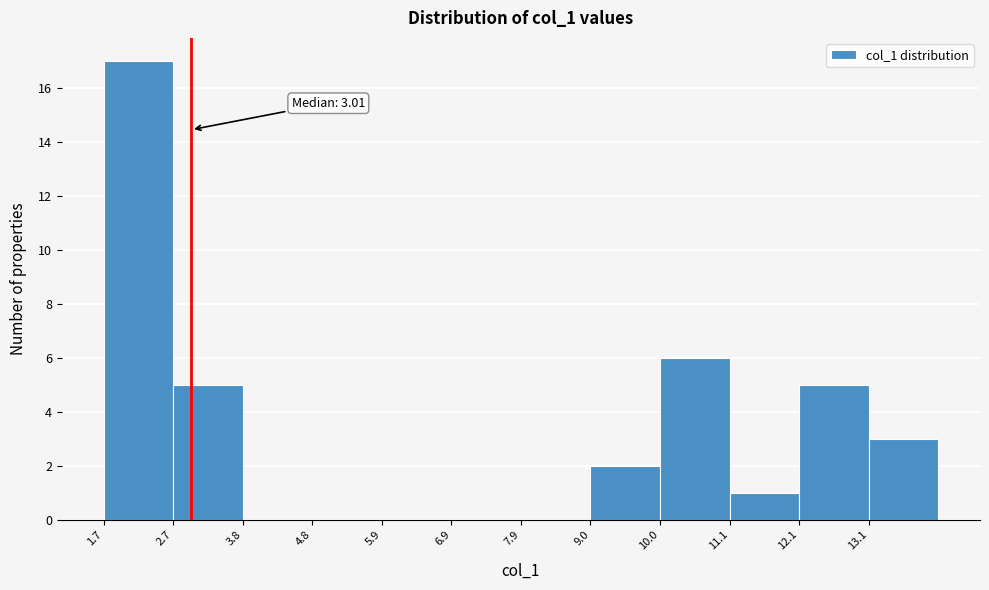

Which range on the x-axis has the tallest bar?

1.6 to 2.8